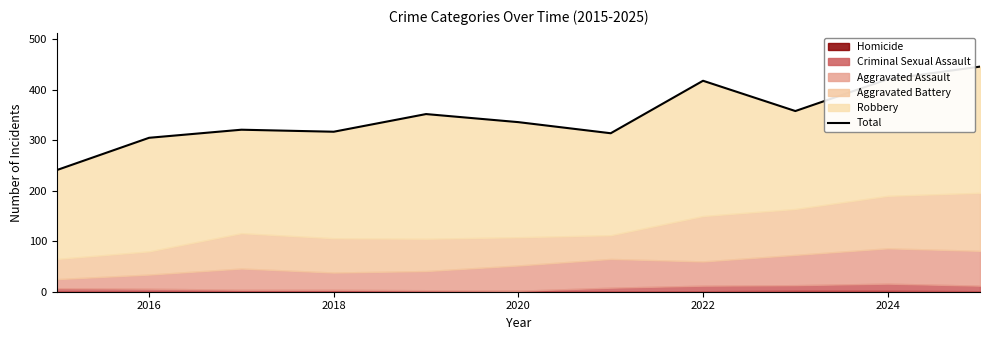

What is the sum of all values?

3829